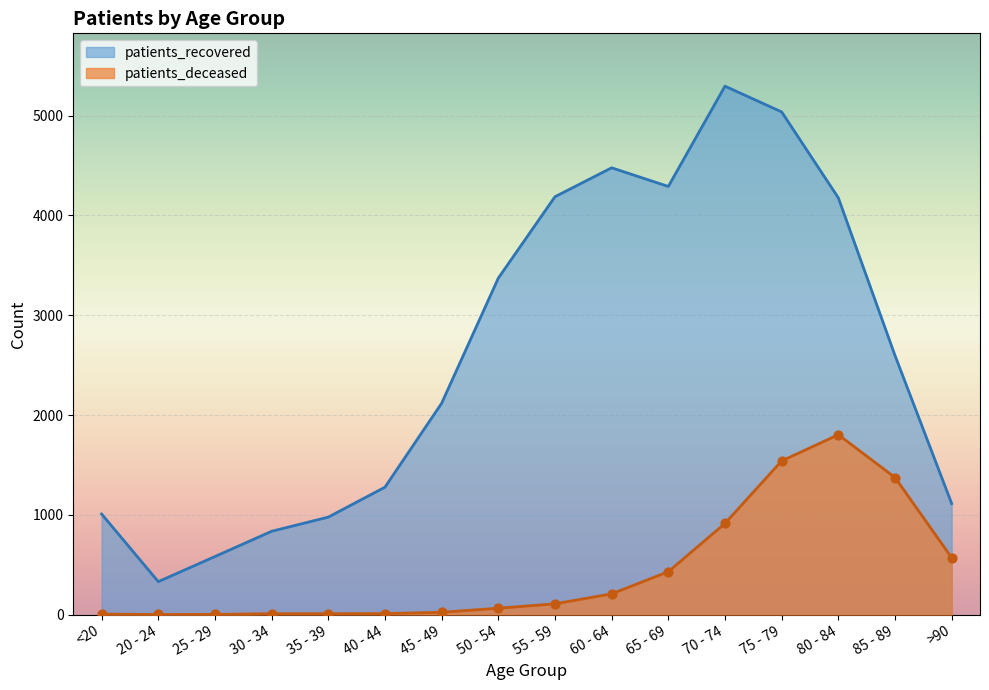

Which series reaches the maximum Y coordinate?

patients_recovered